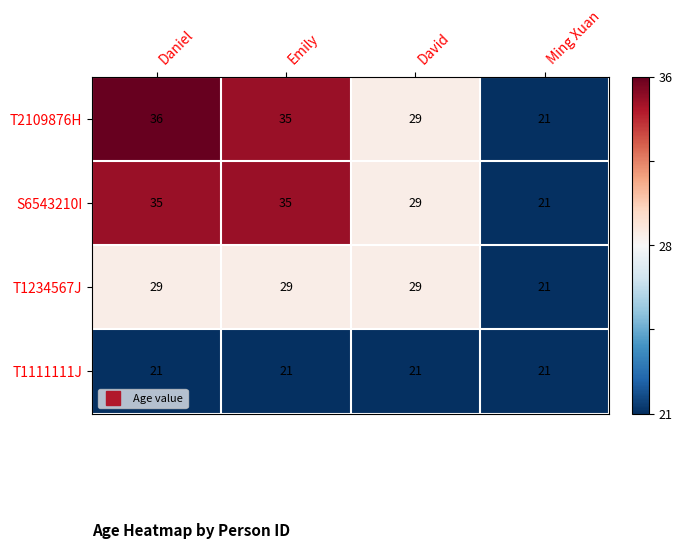

What is the difference between the highest and lowest values at David?

8